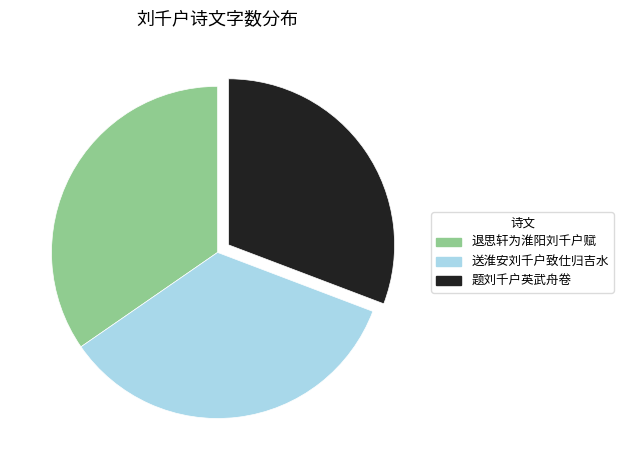

Which category has the smallest portion of the pie?

题刘千户英武舟卷